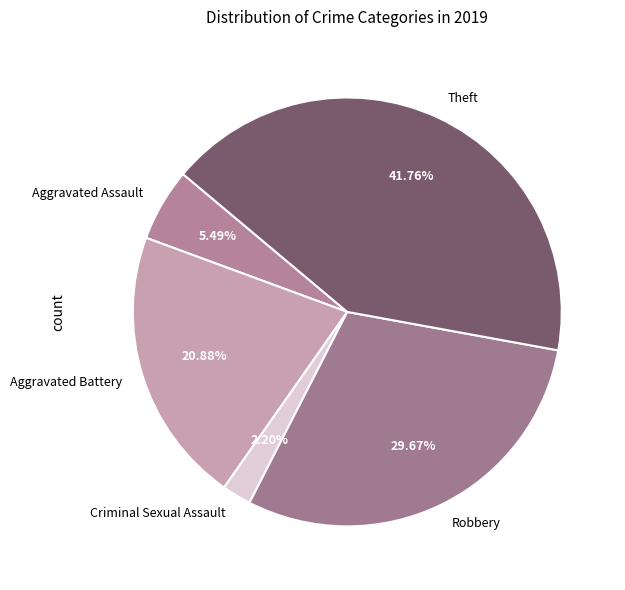

What is the ratio of the value at Theft to the value at Criminal Sexual Assault?

19.0